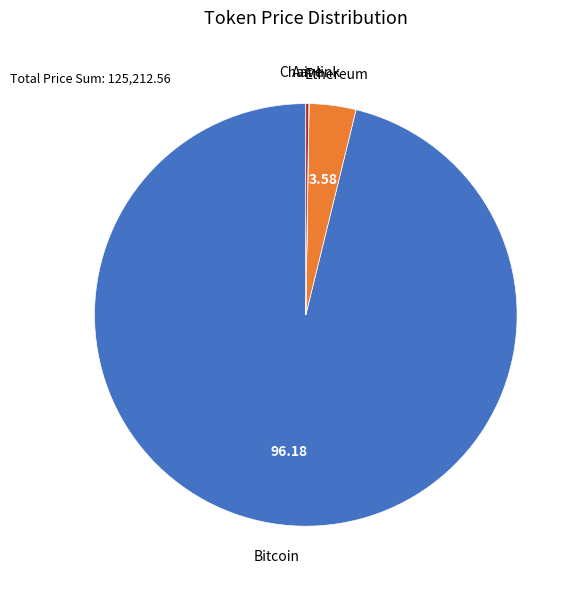

Is there any slice that represents more than half of the pie?

Yes